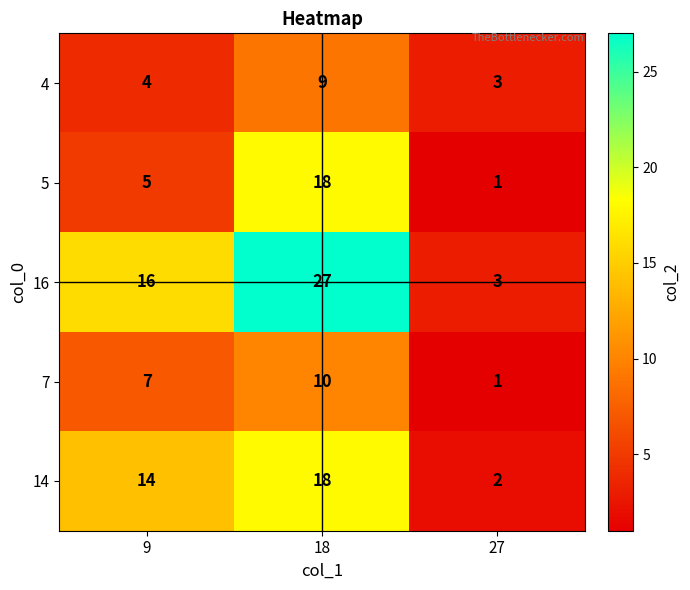

Which series has the largest total across all categories?

16